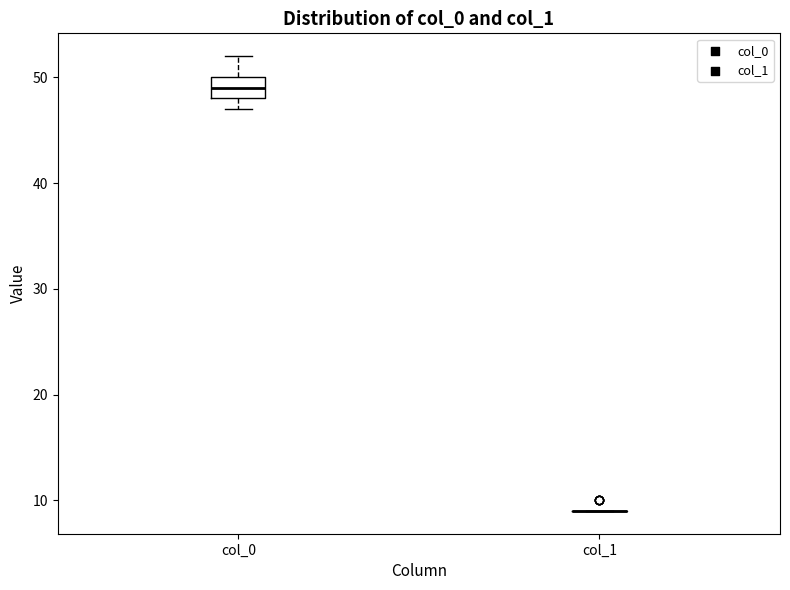

Which box is the tallest, from its lower edge to its upper edge?

col_0